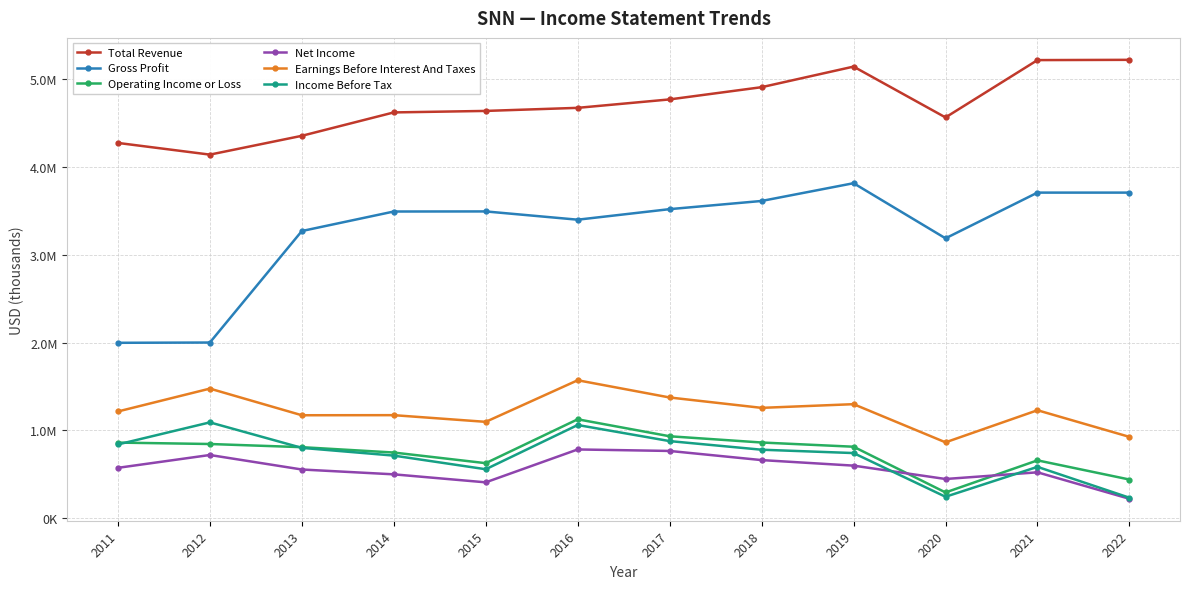

What is the spread (max minus min) of values at 2019?

4538000